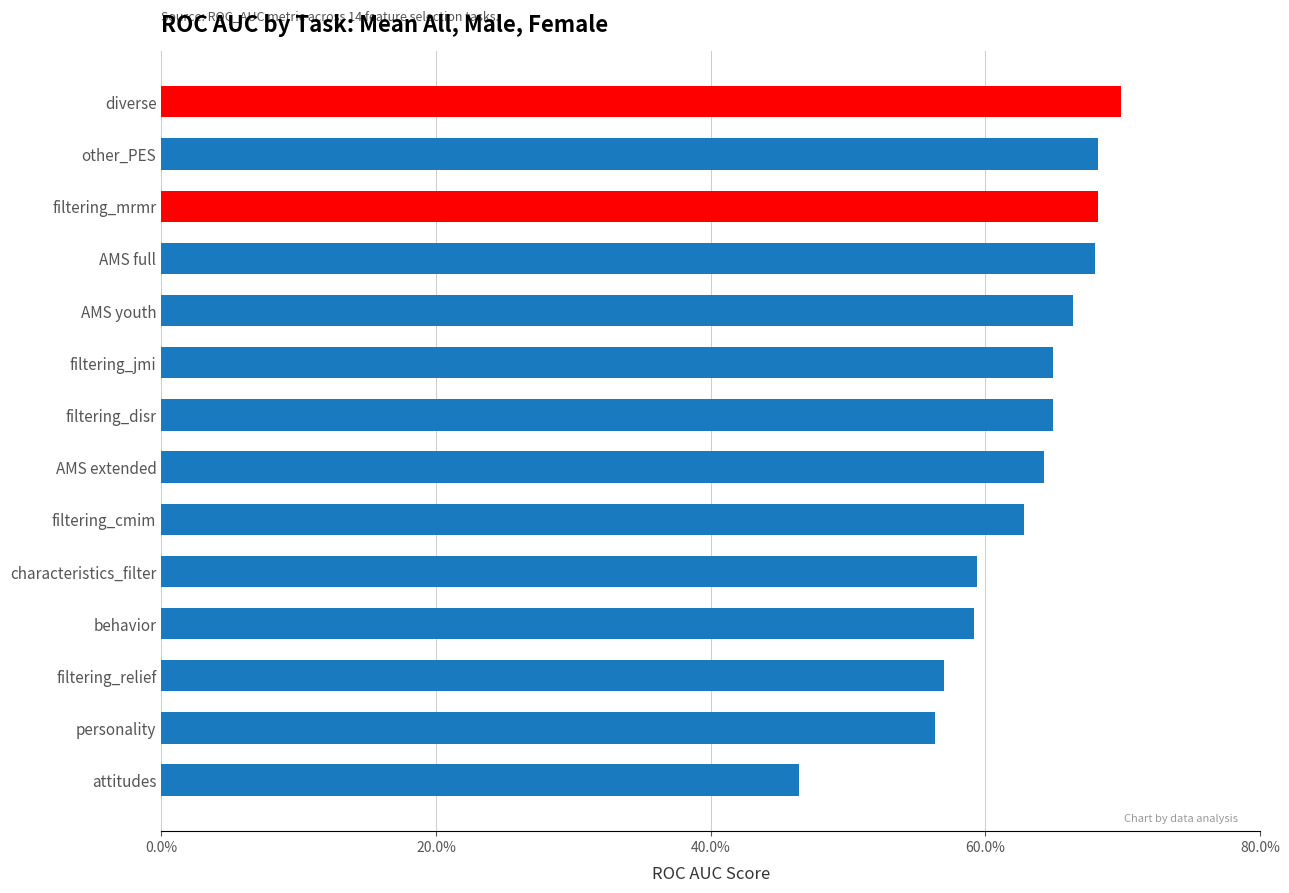

What is the maximum value shown in the chart?

0.7